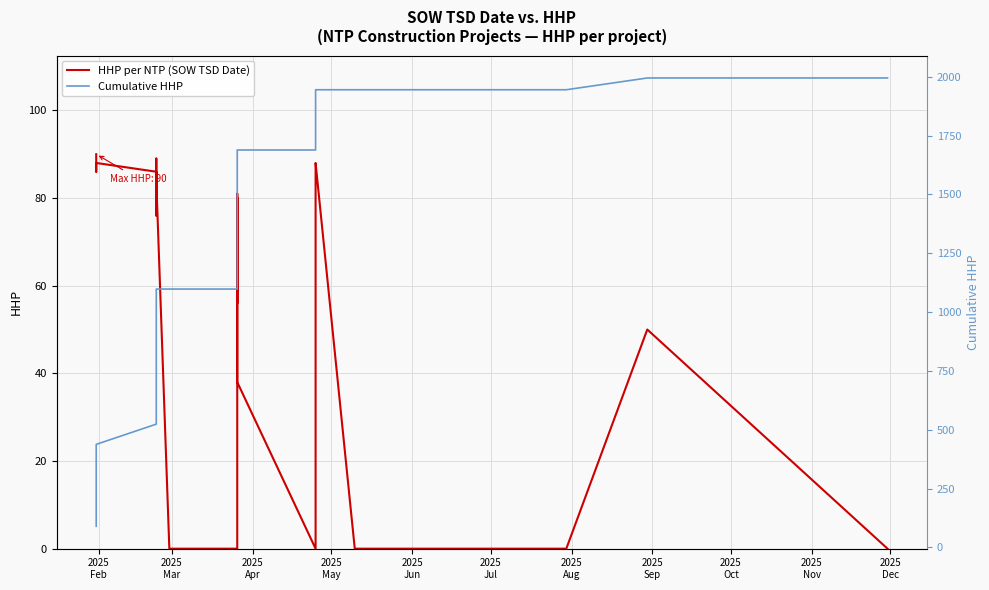

Reading left to right, transcribe all the data shown in this chart.

HHP per NTP (SOW TSD Date): 90	86	86	88	88	86	76	89	86	77	81	81	84	0	0	0	0	57	60	80	68	80	56	71	81	38	0	83	85	88	0	0	0	0	0	0	0	50	0	0
Cumulative HHP: 90	176	262	350	438	524	600	689	775	852	933	1014	1098	1098	1098	1098	1098	1155	1215	1295	1363	1443	1499	1570	1651	1689	1689	1772	1857	1945	1945	1945	1945	1945	1945	1945	1945	1995	1995	1995